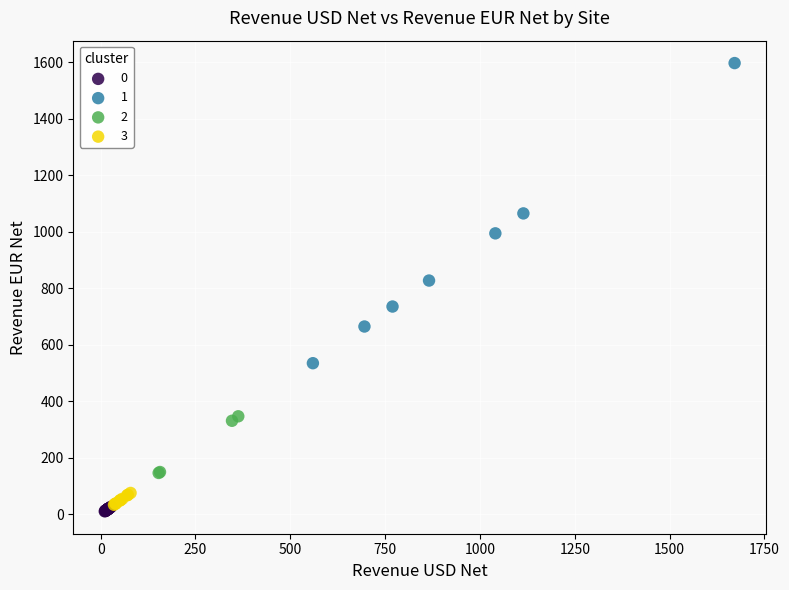

Which series contains the lowest Y value?

0